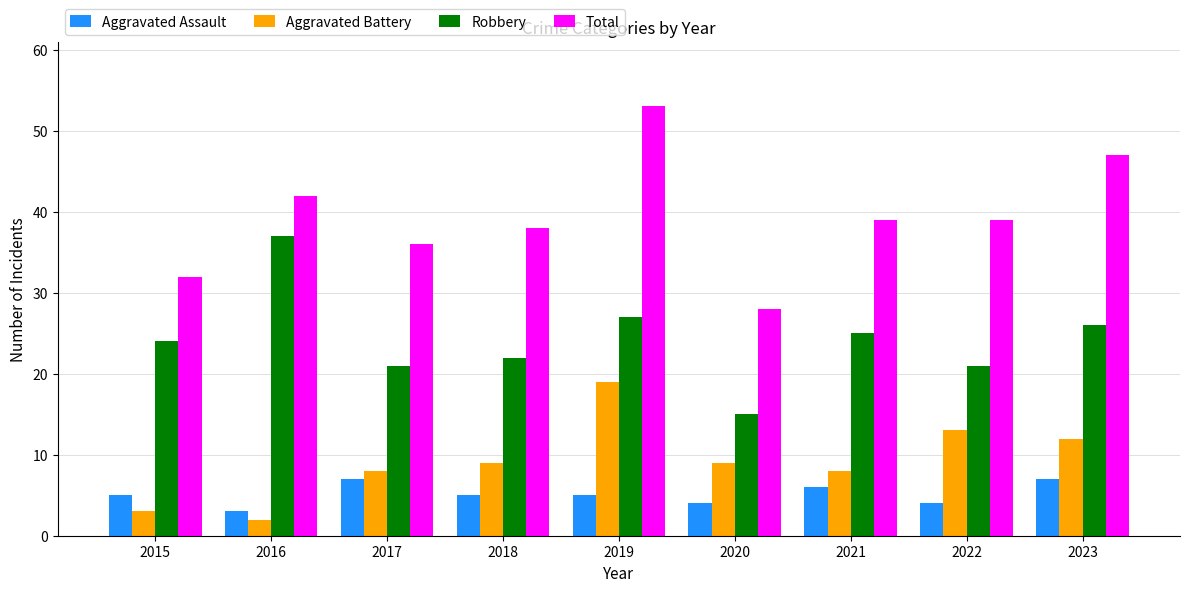

Count the number of categories in the chart.

9